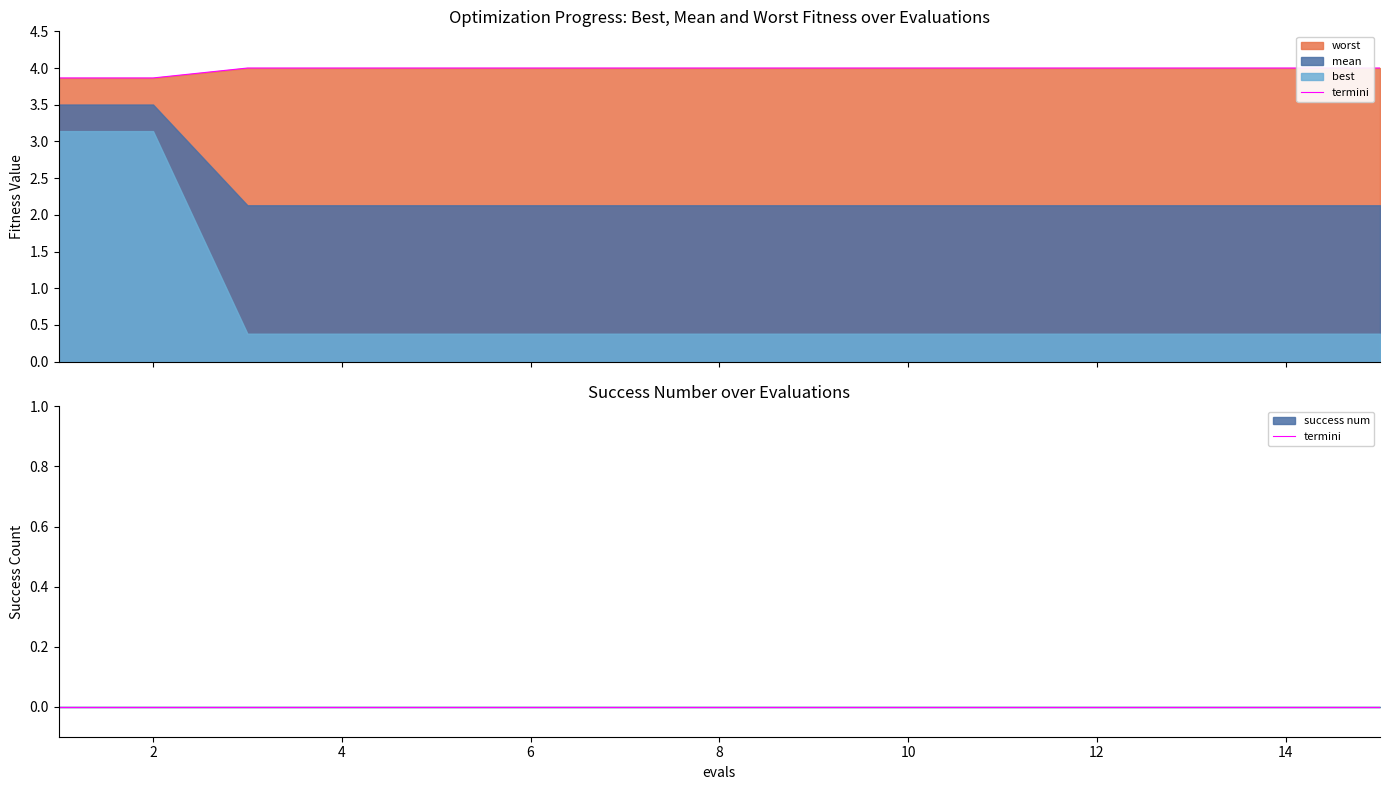

What is the difference between the maximum and minimum values in the mean series?

1.4